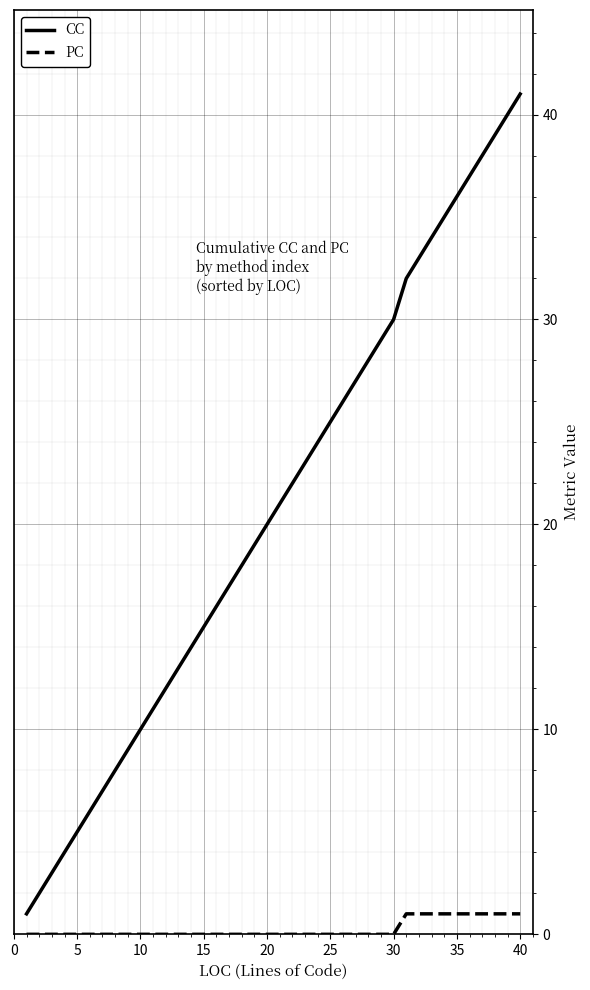

Rank the series by their average value, from lowest to highest.

PC, CC